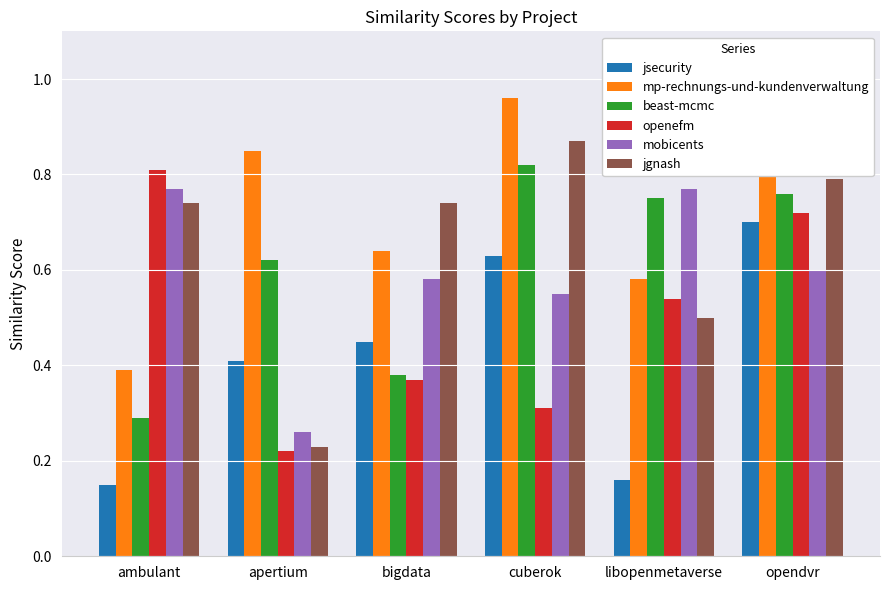

What are all the series names shown in the legend?

jsecurity, mp-rechnungs-und-kundenverwaltung, beast-mcmc, openefm, mobicents, jgnash